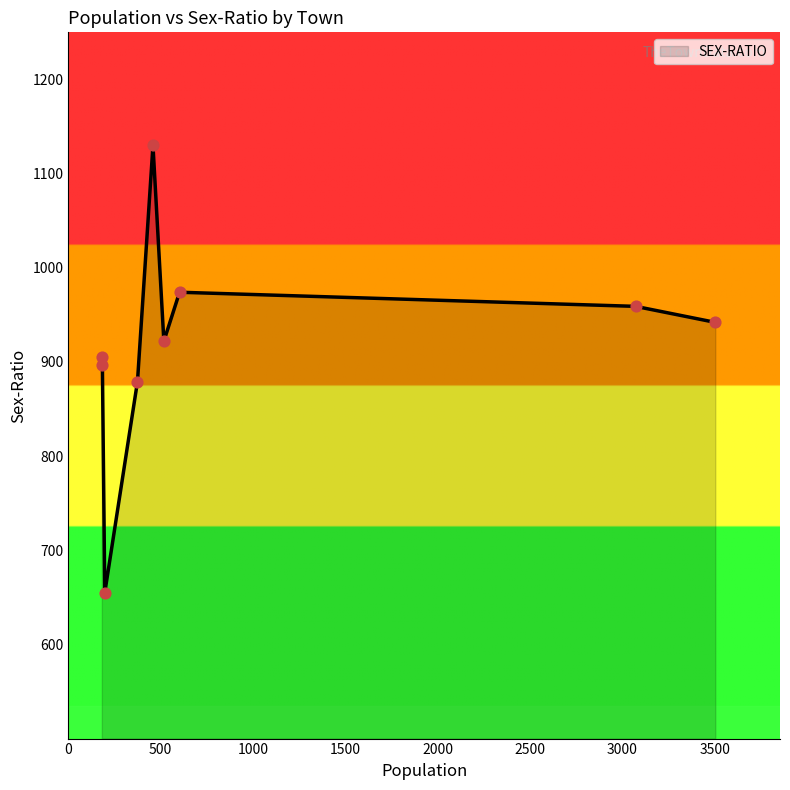

Approximately how many times larger is the value at Impur Comp. compared to Yimchalu?

1.7